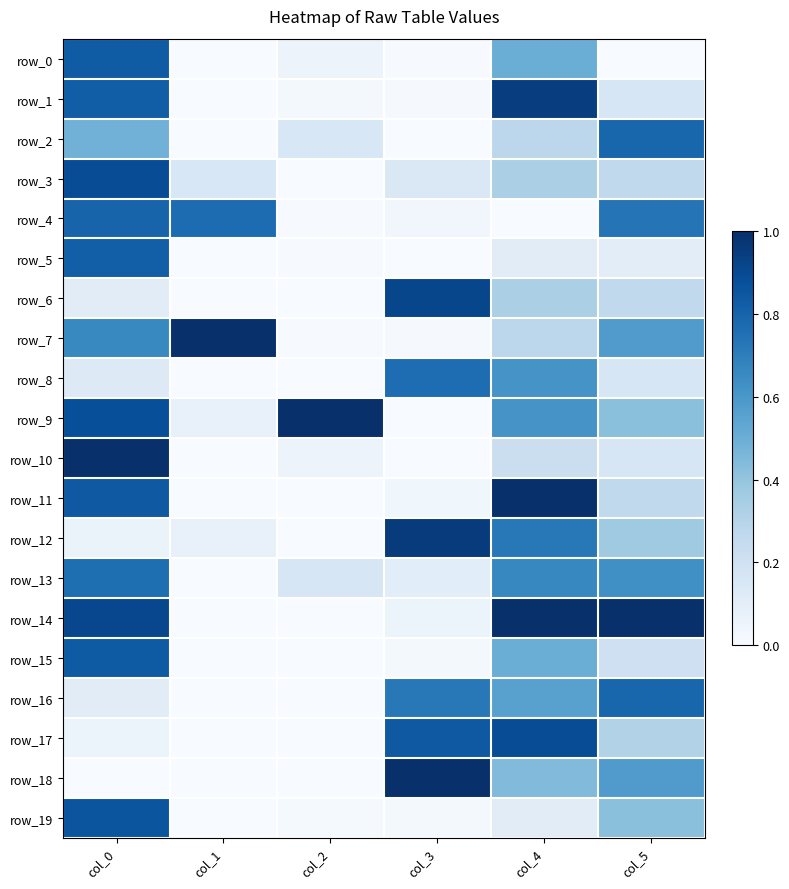

What is the highest value of the row_17 series?

0.9